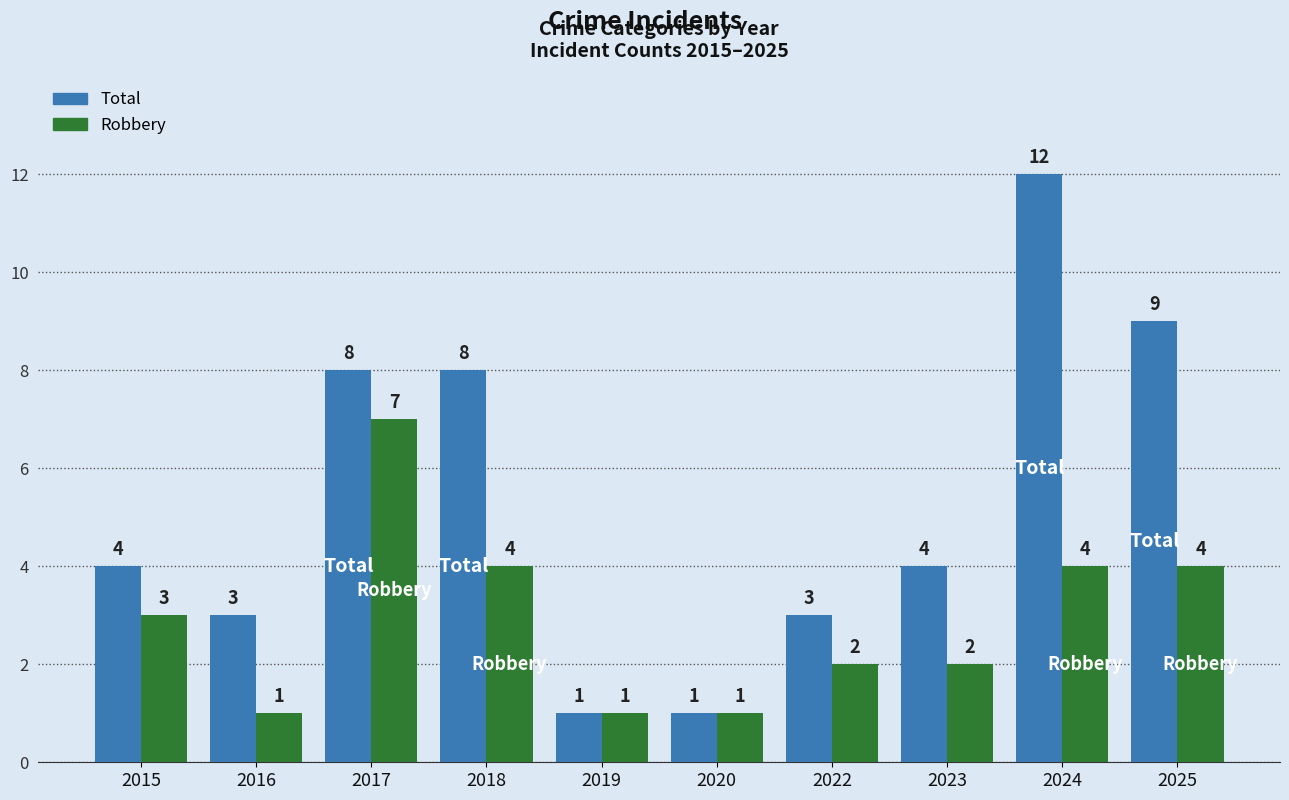

At 2022, list the series in order from smallest to largest.

Robbery, Total